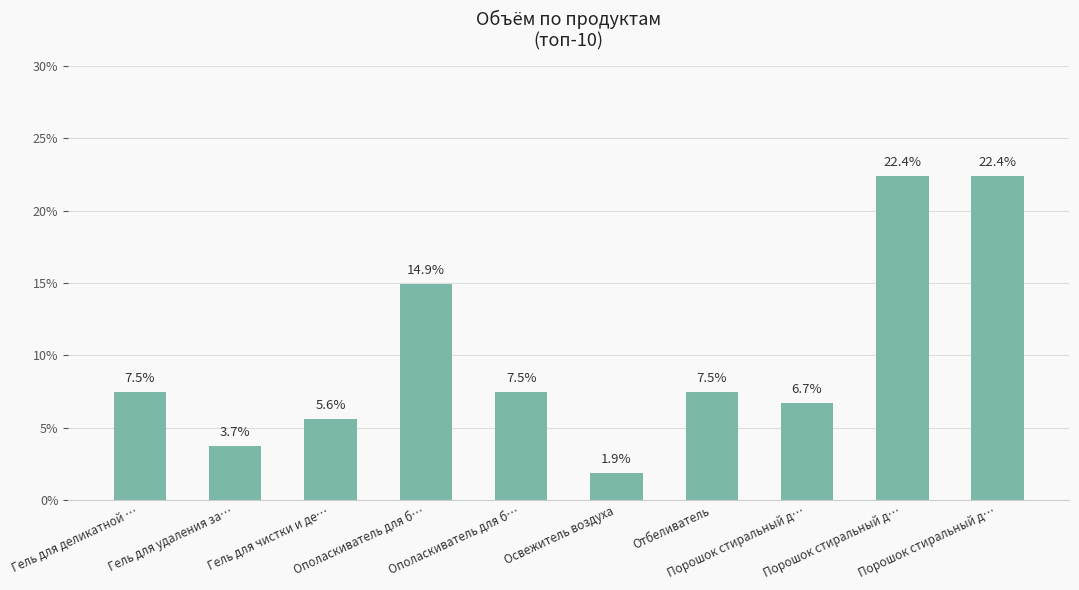

Count the number of values greater than 7.

6